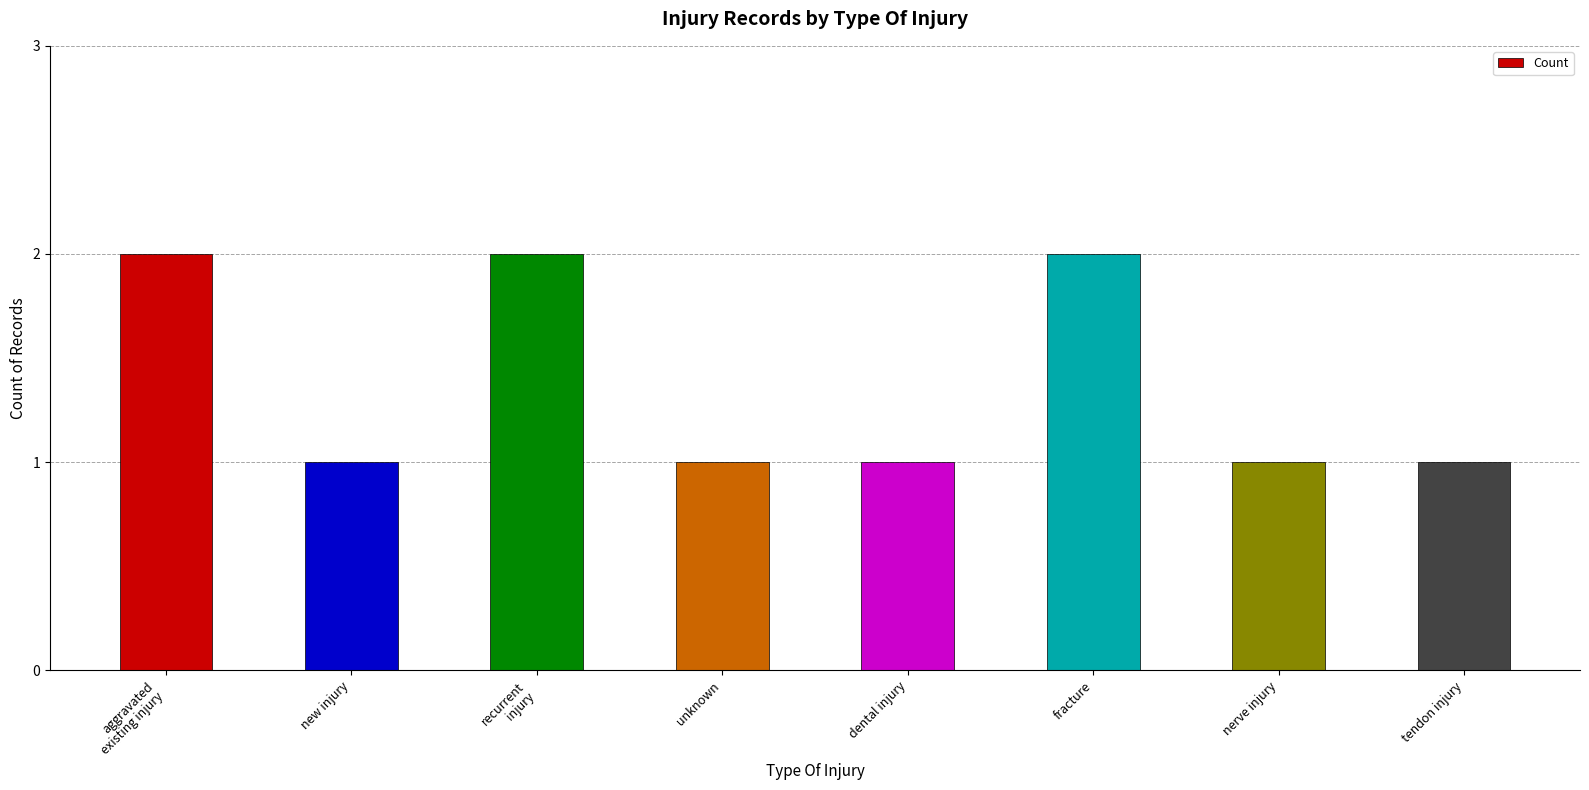

What is the sum of the values at recurrent
injury and dental injury?

3